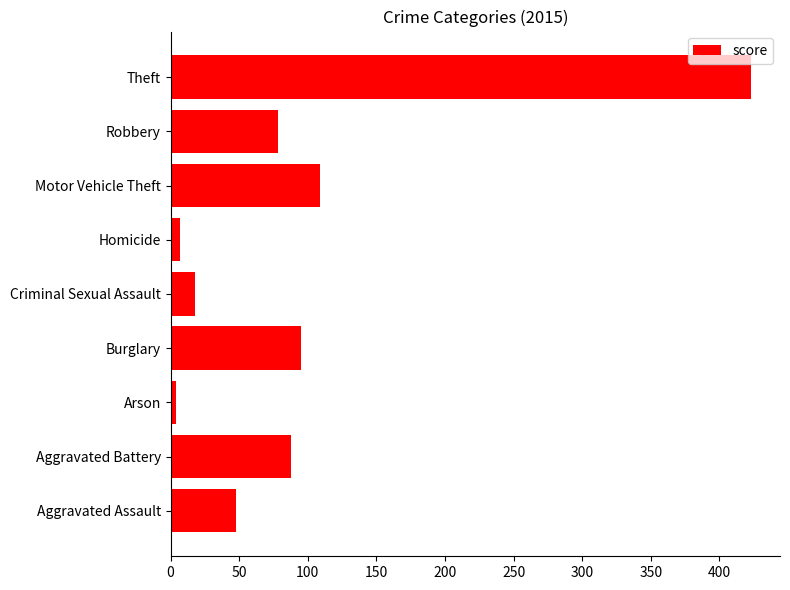

True or false: the data shows 109 at Motor Vehicle Theft.

True